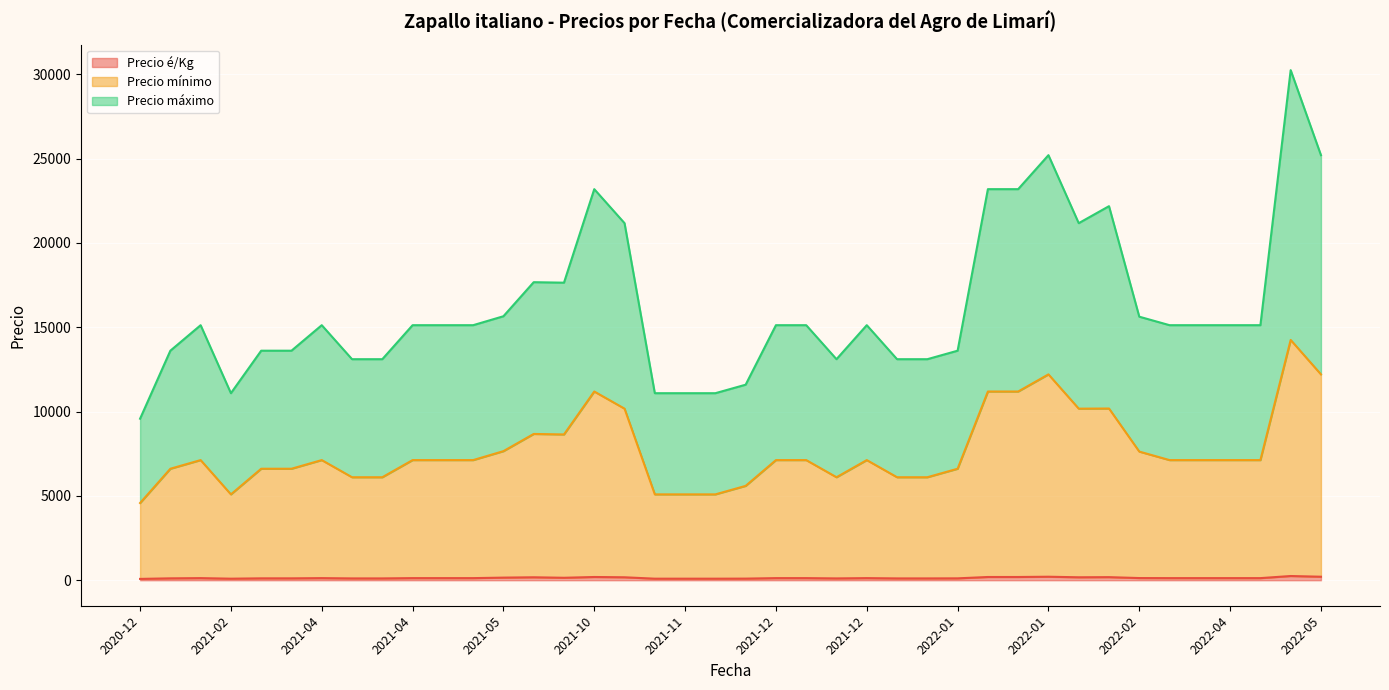

Rank the series by their maximum value, from lowest to highest.

Precio é/Kg, Precio mínimo, Precio máximo